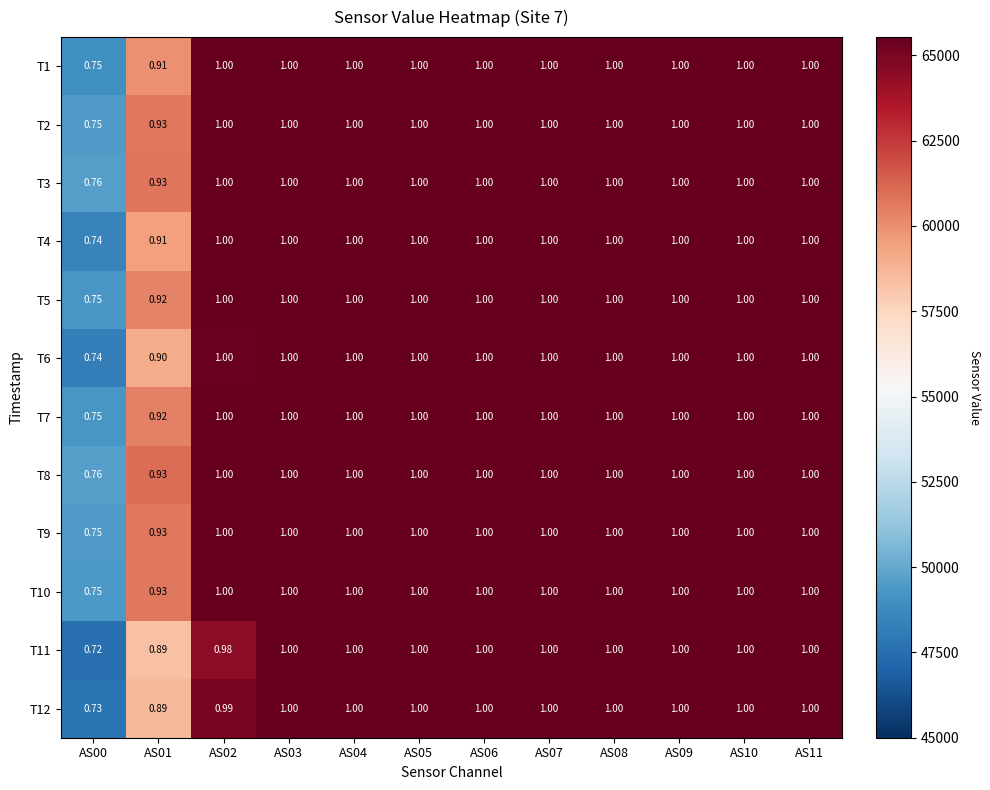

How many series are shown in this chart?

12